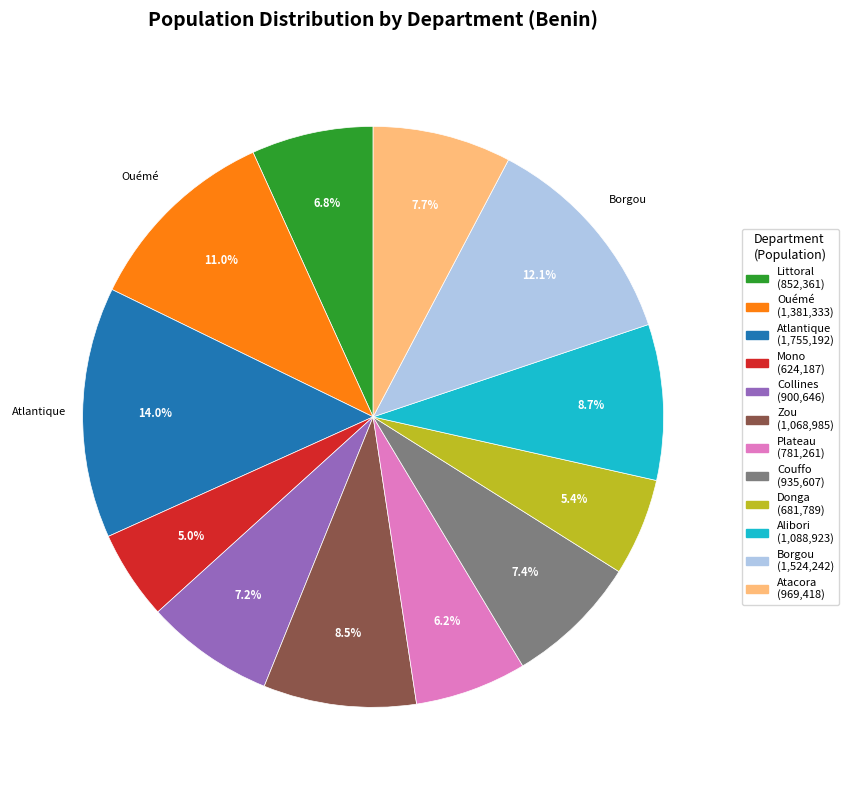

To the nearest percent, what is the average slice percentage?

8%